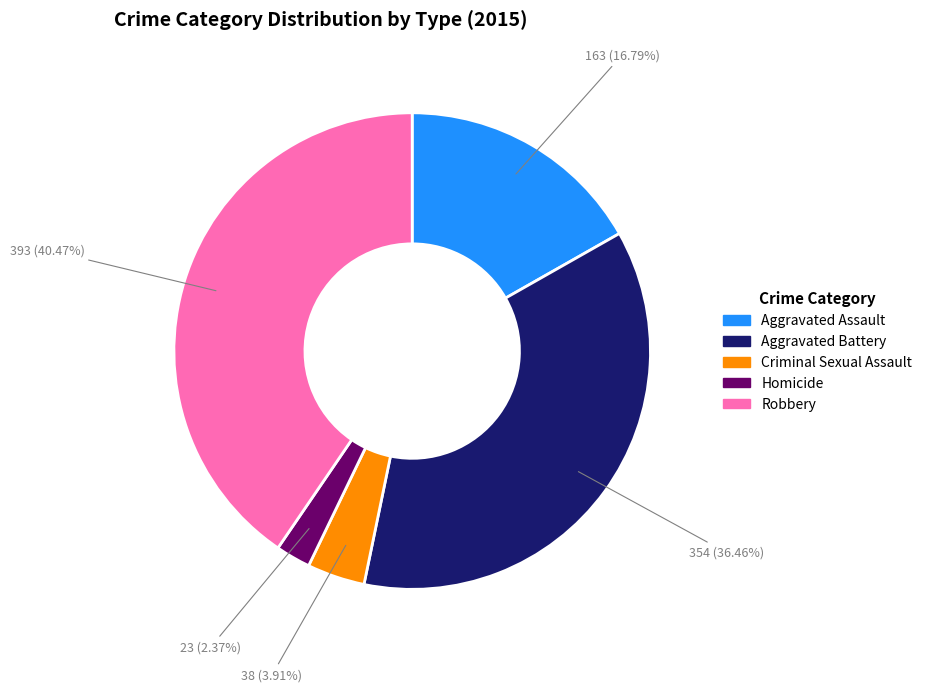

True or false: Criminal Sexual Assault accounts for 17% of the total.

False